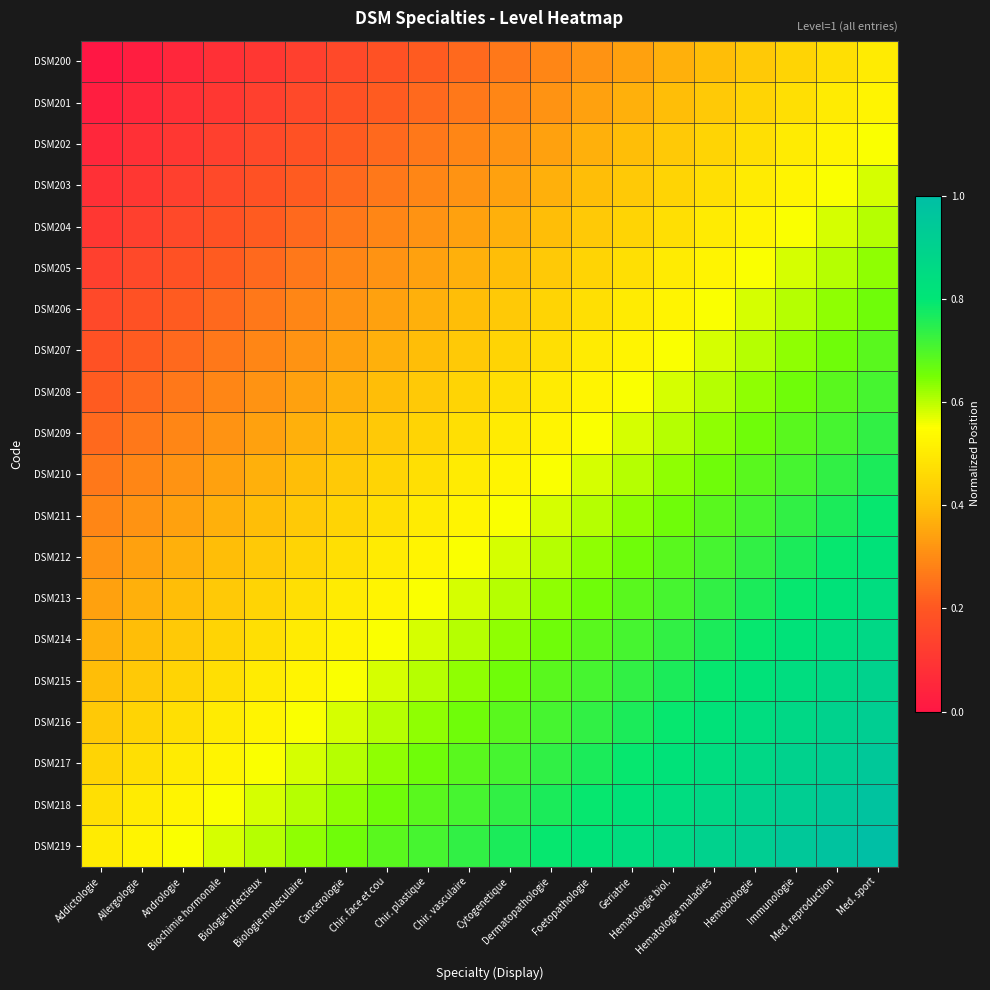

Reading left to right, extract all data points from this chart.

DSM200: Addictologie=0.0	Allergologie=0.0	Andrologie=0.1	Biochimie hormonale=0.1	Biologie infectieux=0.1	Biologie moleculaire=0.1	Cancerologie=0.2	Chir. face et cou=0.2	Chir. plastique=0.2	Chir. vasculaire=0.2	Cytogenetique=0.3	Dermatopathologie=0.3	Foetopathologie=0.3	Geriatrie=0.3	Hematologie biol.=0.4	Hematologie maladies=0.4	Hemobiologie=0.4	Immunologie=0.4	Med. reproduction=0.5	Med. sport=0.5
DSM201: Addictologie=0.0	Allergologie=0.1	Andrologie=0.1	Biochimie hormonale=0.1	Biologie infectieux=0.1	Biologie moleculaire=0.2	Cancerologie=0.2	Chir. face et cou=0.2	Chir. plastique=0.2	Chir. vasculaire=0.3	Cytogenetique=0.3	Dermatopathologie=0.3	Foetopathologie=0.3	Geriatrie=0.4	Hematologie biol.=0.4	Hematologie maladies=0.4	Hemobiologie=0.4	Immunologie=0.5	Med. reproduction=0.5	Med. sport=0.5
DSM202: Addictologie=0.1	Allergologie=0.1	Andrologie=0.1	Biochimie hormonale=0.1	Biologie infectieux=0.2	Biologie moleculaire=0.2	Cancerologie=0.2	Chir. face et cou=0.2	Chir. plastique=0.3	Chir. vasculaire=0.3	Cytogenetique=0.3	Dermatopathologie=0.3	Foetopathologie=0.4	Geriatrie=0.4	Hematologie biol.=0.4	Hematologie maladies=0.4	Hemobiologie=0.5	Immunologie=0.5	Med. reproduction=0.5	Med. sport=0.6
DSM203: Addictologie=0.1	Allergologie=0.1	Andrologie=0.1	Biochimie hormonale=0.2	Biologie infectieux=0.2	Biologie moleculaire=0.2	Cancerologie=0.2	Chir. face et cou=0.3	Chir. plastique=0.3	Chir. vasculaire=0.3	Cytogenetique=0.3	Dermatopathologie=0.4	Foetopathologie=0.4	Geriatrie=0.4	Hematologie biol.=0.4	Hematologie maladies=0.5	Hemobiologie=0.5	Immunologie=0.5	Med. reproduction=0.6	Med. sport=0.6
DSM204: Addictologie=0.1	Allergologie=0.1	Andrologie=0.2	Biochimie hormonale=0.2	Biologie infectieux=0.2	Biologie moleculaire=0.2	Cancerologie=0.3	Chir. face et cou=0.3	Chir. plastique=0.3	Chir. vasculaire=0.3	Cytogenetique=0.4	Dermatopathologie=0.4	Foetopathologie=0.4	Geriatrie=0.4	Hematologie biol.=0.5	Hematologie maladies=0.5	Hemobiologie=0.5	Immunologie=0.6	Med. reproduction=0.6	Med. sport=0.6
DSM205: Addictologie=0.1	Allergologie=0.2	Andrologie=0.2	Biochimie hormonale=0.2	Biologie infectieux=0.2	Biologie moleculaire=0.3	Cancerologie=0.3	Chir. face et cou=0.3	Chir. plastique=0.3	Chir. vasculaire=0.4	Cytogenetique=0.4	Dermatopathologie=0.4	Foetopathologie=0.4	Geriatrie=0.5	Hematologie biol.=0.5	Hematologie maladies=0.5	Hemobiologie=0.6	Immunologie=0.6	Med. reproduction=0.6	Med. sport=0.6
DSM206: Addictologie=0.2	Allergologie=0.2	Andrologie=0.2	Biochimie hormonale=0.2	Biologie infectieux=0.3	Biologie moleculaire=0.3	Cancerologie=0.3	Chir. face et cou=0.3	Chir. plastique=0.4	Chir. vasculaire=0.4	Cytogenetique=0.4	Dermatopathologie=0.4	Foetopathologie=0.5	Geriatrie=0.5	Hematologie biol.=0.5	Hematologie maladies=0.6	Hemobiologie=0.6	Immunologie=0.6	Med. reproduction=0.6	Med. sport=0.7
DSM207: Addictologie=0.2	Allergologie=0.2	Andrologie=0.2	Biochimie hormonale=0.3	Biologie infectieux=0.3	Biologie moleculaire=0.3	Cancerologie=0.3	Chir. face et cou=0.4	Chir. plastique=0.4	Chir. vasculaire=0.4	Cytogenetique=0.4	Dermatopathologie=0.5	Foetopathologie=0.5	Geriatrie=0.5	Hematologie biol.=0.6	Hematologie maladies=0.6	Hemobiologie=0.6	Immunologie=0.6	Med. reproduction=0.7	Med. sport=0.7
DSM208: Addictologie=0.2	Allergologie=0.2	Andrologie=0.3	Biochimie hormonale=0.3	Biologie infectieux=0.3	Biologie moleculaire=0.3	Cancerologie=0.4	Chir. face et cou=0.4	Chir. plastique=0.4	Chir. vasculaire=0.4	Cytogenetique=0.5	Dermatopathologie=0.5	Foetopathologie=0.5	Geriatrie=0.6	Hematologie biol.=0.6	Hematologie maladies=0.6	Hemobiologie=0.6	Immunologie=0.7	Med. reproduction=0.7	Med. sport=0.7
DSM209: Addictologie=0.2	Allergologie=0.3	Andrologie=0.3	Biochimie hormonale=0.3	Biologie infectieux=0.3	Biologie moleculaire=0.4	Cancerologie=0.4	Chir. face et cou=0.4	Chir. plastique=0.4	Chir. vasculaire=0.5	Cytogenetique=0.5	Dermatopathologie=0.5	Foetopathologie=0.6	Geriatrie=0.6	Hematologie biol.=0.6	Hematologie maladies=0.6	Hemobiologie=0.7	Immunologie=0.7	Med. reproduction=0.7	Med. sport=0.7
DSM210: Addictologie=0.3	Allergologie=0.3	Andrologie=0.3	Biochimie hormonale=0.3	Biologie infectieux=0.4	Biologie moleculaire=0.4	Cancerologie=0.4	Chir. face et cou=0.4	Chir. plastique=0.5	Chir. vasculaire=0.5	Cytogenetique=0.5	Dermatopathologie=0.6	Foetopathologie=0.6	Geriatrie=0.6	Hematologie biol.=0.6	Hematologie maladies=0.7	Hemobiologie=0.7	Immunologie=0.7	Med. reproduction=0.7	Med. sport=0.8
DSM211: Addictologie=0.3	Allergologie=0.3	Andrologie=0.3	Biochimie hormonale=0.4	Biologie infectieux=0.4	Biologie moleculaire=0.4	Cancerologie=0.4	Chir. face et cou=0.5	Chir. plastique=0.5	Chir. vasculaire=0.5	Cytogenetique=0.6	Dermatopathologie=0.6	Foetopathologie=0.6	Geriatrie=0.6	Hematologie biol.=0.7	Hematologie maladies=0.7	Hemobiologie=0.7	Immunologie=0.7	Med. reproduction=0.8	Med. sport=0.8
DSM212: Addictologie=0.3	Allergologie=0.3	Andrologie=0.4	Biochimie hormonale=0.4	Biologie infectieux=0.4	Biologie moleculaire=0.4	Cancerologie=0.5	Chir. face et cou=0.5	Chir. plastique=0.5	Chir. vasculaire=0.6	Cytogenetique=0.6	Dermatopathologie=0.6	Foetopathologie=0.6	Geriatrie=0.7	Hematologie biol.=0.7	Hematologie maladies=0.7	Hemobiologie=0.7	Immunologie=0.8	Med. reproduction=0.8	Med. sport=0.8
DSM213: Addictologie=0.3	Allergologie=0.4	Andrologie=0.4	Biochimie hormonale=0.4	Biologie infectieux=0.4	Biologie moleculaire=0.5	Cancerologie=0.5	Chir. face et cou=0.5	Chir. plastique=0.6	Chir. vasculaire=0.6	Cytogenetique=0.6	Dermatopathologie=0.6	Foetopathologie=0.7	Geriatrie=0.7	Hematologie biol.=0.7	Hematologie maladies=0.7	Hemobiologie=0.8	Immunologie=0.8	Med. reproduction=0.8	Med. sport=0.8
DSM214: Addictologie=0.4	Allergologie=0.4	Andrologie=0.4	Biochimie hormonale=0.4	Biologie infectieux=0.5	Biologie moleculaire=0.5	Cancerologie=0.5	Chir. face et cou=0.6	Chir. plastique=0.6	Chir. vasculaire=0.6	Cytogenetique=0.6	Dermatopathologie=0.7	Foetopathologie=0.7	Geriatrie=0.7	Hematologie biol.=0.7	Hematologie maladies=0.8	Hemobiologie=0.8	Immunologie=0.8	Med. reproduction=0.8	Med. sport=0.9
DSM215: Addictologie=0.4	Allergologie=0.4	Andrologie=0.4	Biochimie hormonale=0.5	Biologie infectieux=0.5	Biologie moleculaire=0.5	Cancerologie=0.6	Chir. face et cou=0.6	Chir. plastique=0.6	Chir. vasculaire=0.6	Cytogenetique=0.7	Dermatopathologie=0.7	Foetopathologie=0.7	Geriatrie=0.7	Hematologie biol.=0.8	Hematologie maladies=0.8	Hemobiologie=0.8	Immunologie=0.8	Med. reproduction=0.9	Med. sport=0.9
DSM216: Addictologie=0.4	Allergologie=0.4	Andrologie=0.5	Biochimie hormonale=0.5	Biologie infectieux=0.5	Biologie moleculaire=0.6	Cancerologie=0.6	Chir. face et cou=0.6	Chir. plastique=0.6	Chir. vasculaire=0.7	Cytogenetique=0.7	Dermatopathologie=0.7	Foetopathologie=0.7	Geriatrie=0.8	Hematologie biol.=0.8	Hematologie maladies=0.8	Hemobiologie=0.8	Immunologie=0.9	Med. reproduction=0.9	Med. sport=0.9
DSM217: Addictologie=0.4	Allergologie=0.5	Andrologie=0.5	Biochimie hormonale=0.5	Biologie infectieux=0.6	Biologie moleculaire=0.6	Cancerologie=0.6	Chir. face et cou=0.6	Chir. plastique=0.7	Chir. vasculaire=0.7	Cytogenetique=0.7	Dermatopathologie=0.7	Foetopathologie=0.8	Geriatrie=0.8	Hematologie biol.=0.8	Hematologie maladies=0.8	Hemobiologie=0.9	Immunologie=0.9	Med. reproduction=0.9	Med. sport=0.9
DSM218: Addictologie=0.5	Allergologie=0.5	Andrologie=0.5	Biochimie hormonale=0.6	Biologie infectieux=0.6	Biologie moleculaire=0.6	Cancerologie=0.6	Chir. face et cou=0.7	Chir. plastique=0.7	Chir. vasculaire=0.7	Cytogenetique=0.7	Dermatopathologie=0.8	Foetopathologie=0.8	Geriatrie=0.8	Hematologie biol.=0.8	Hematologie maladies=0.9	Hemobiologie=0.9	Immunologie=0.9	Med. reproduction=0.9	Med. sport=1.0
DSM219: Addictologie=0.5	Allergologie=0.5	Andrologie=0.6	Biochimie hormonale=0.6	Biologie infectieux=0.6	Biologie moleculaire=0.6	Cancerologie=0.7	Chir. face et cou=0.7	Chir. plastique=0.7	Chir. vasculaire=0.7	Cytogenetique=0.8	Dermatopathologie=0.8	Foetopathologie=0.8	Geriatrie=0.8	Hematologie biol.=0.9	Hematologie maladies=0.9	Hemobiologie=0.9	Immunologie=0.9	Med. reproduction=1.0	Med. sport=1.0